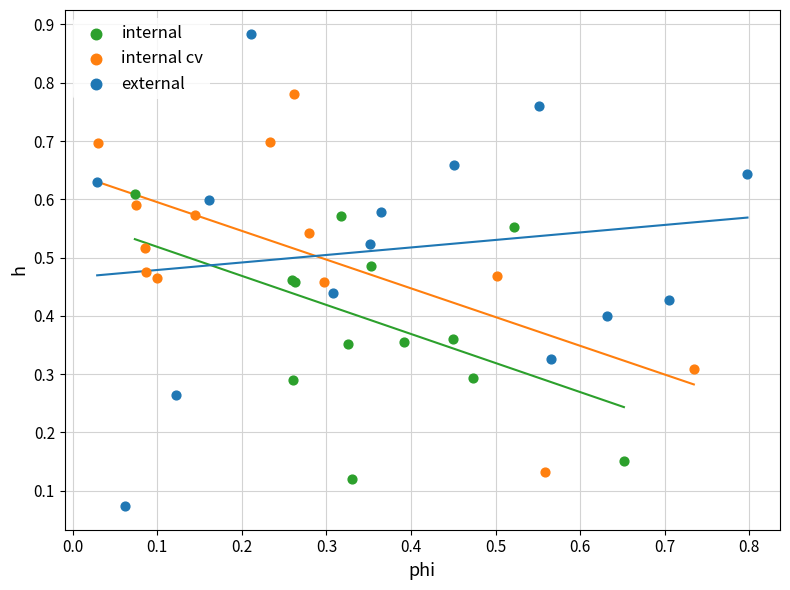

Which series has the largest Y range (max minus min)?

external